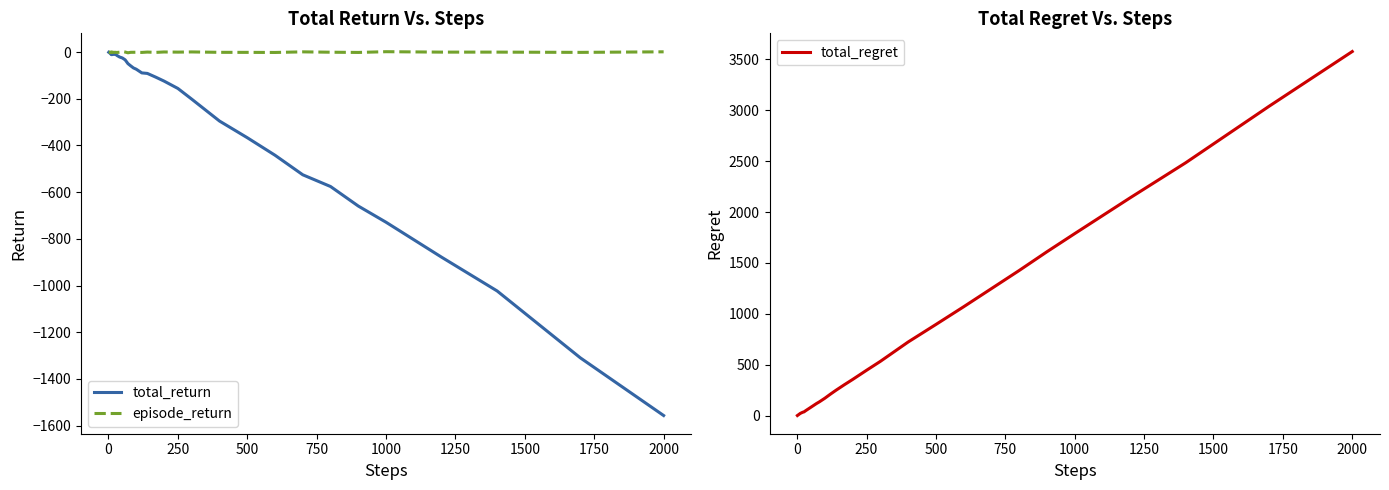

What is the highest value of the total_regret series?

3576